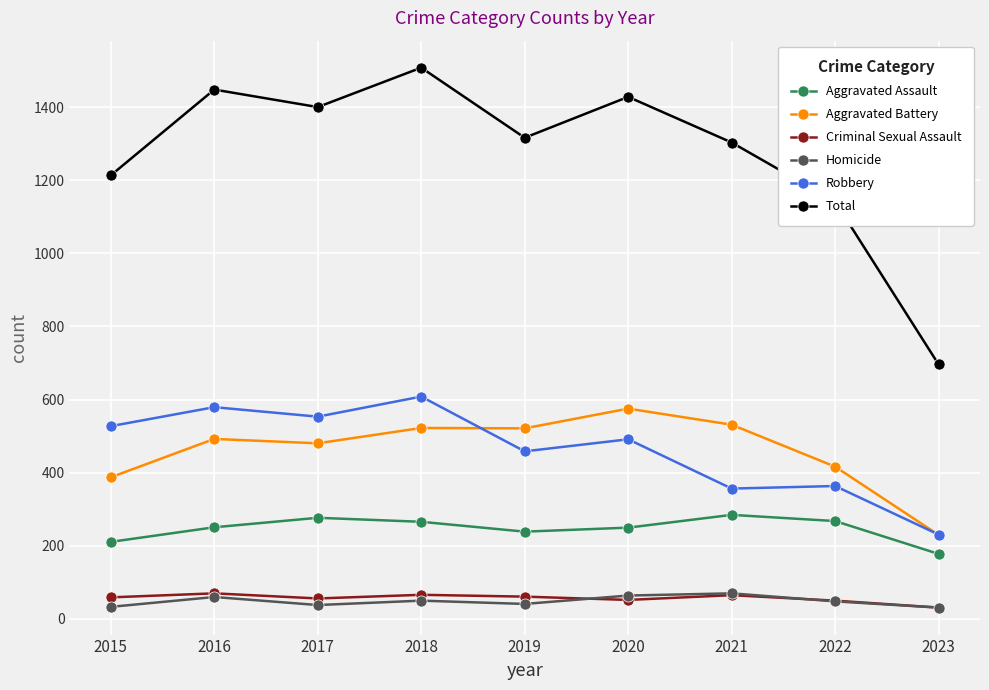

What is the difference between the highest and lowest values at 2021?

1240